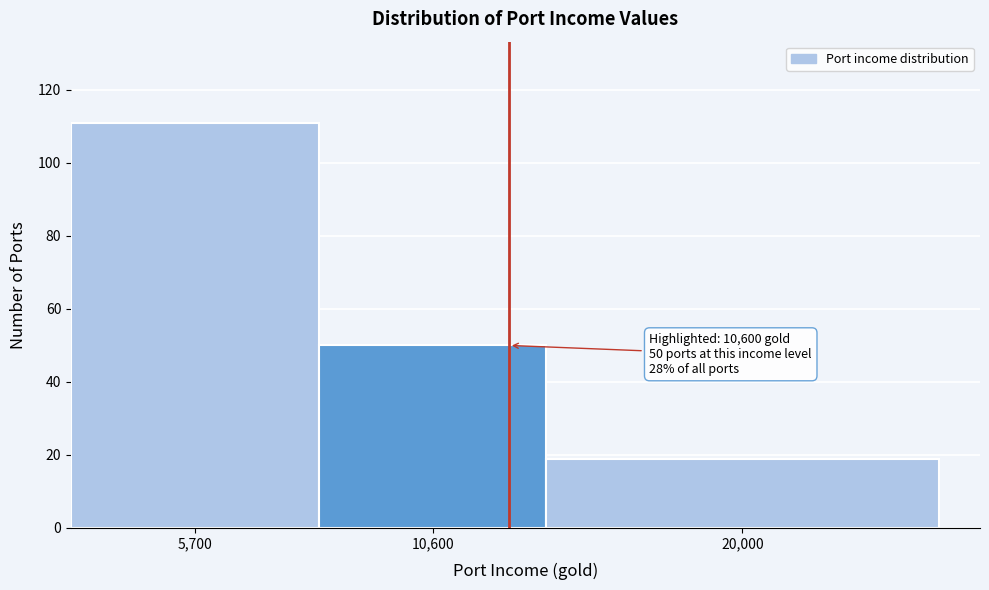

Reading left to right, what are all the values shown in this chart?

111	50	19